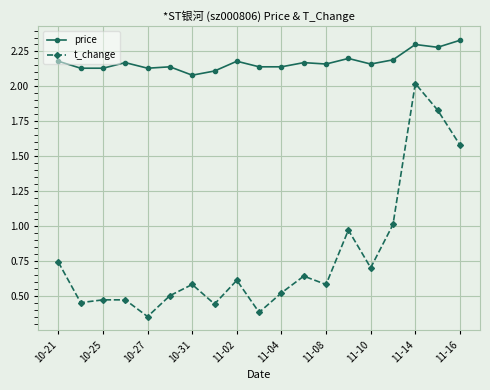

Which series has the largest range (max minus min)?

t_change